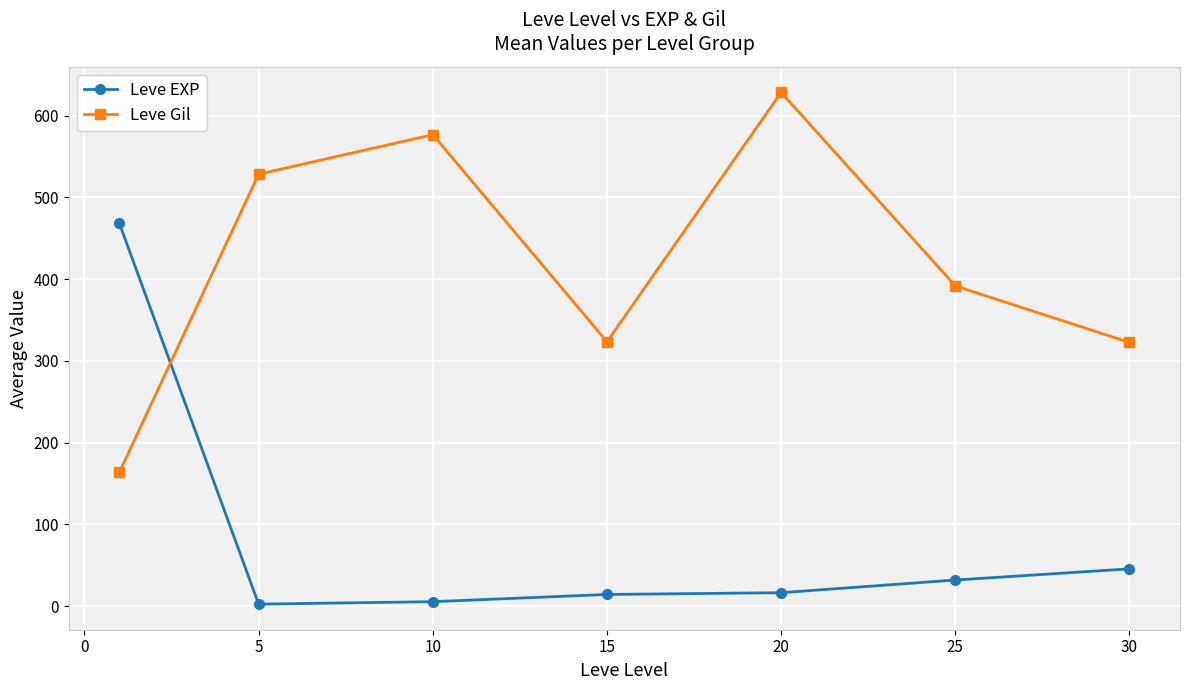

At how many categories does at least one series exceed 184?

7